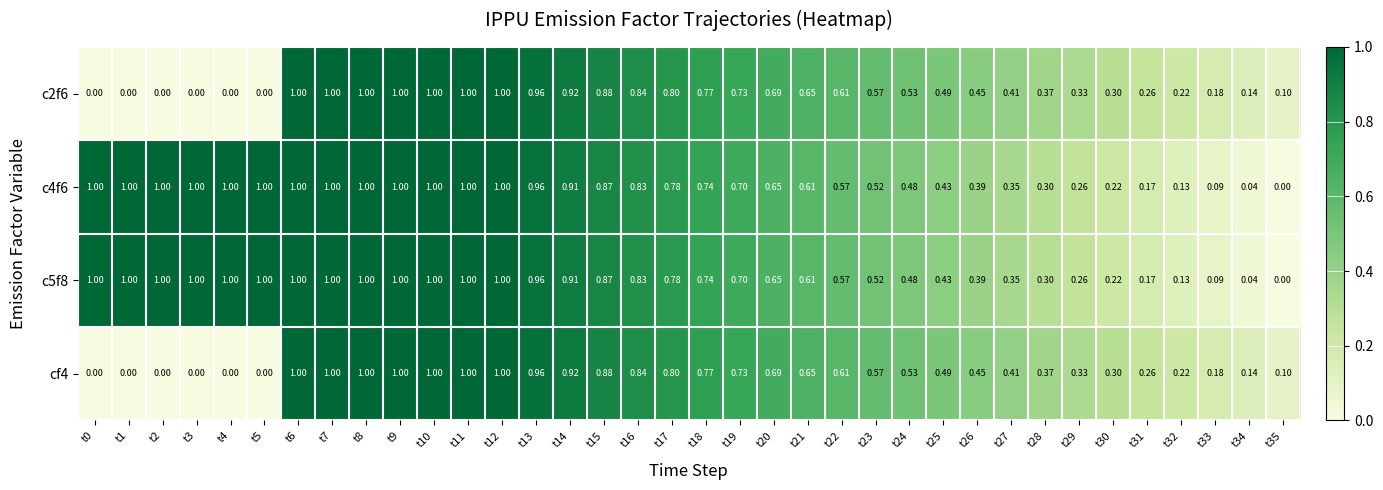

Which series has the largest total across all categories?

c4f6